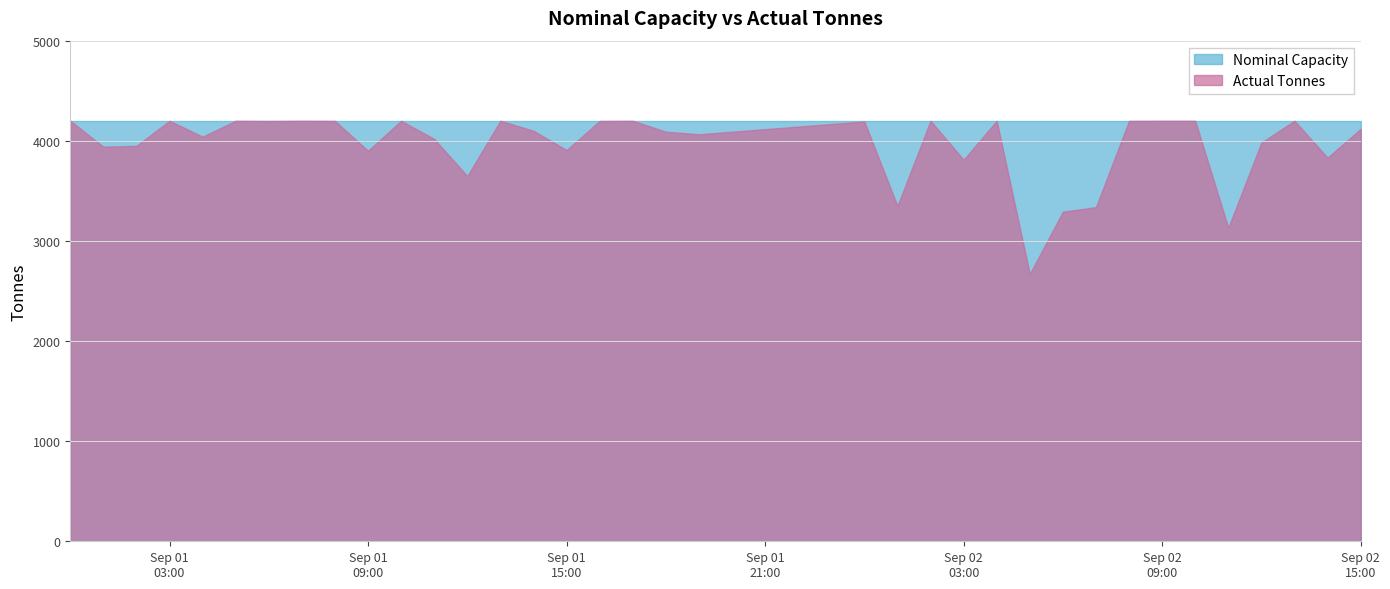

How many distinct data groups are displayed?

2